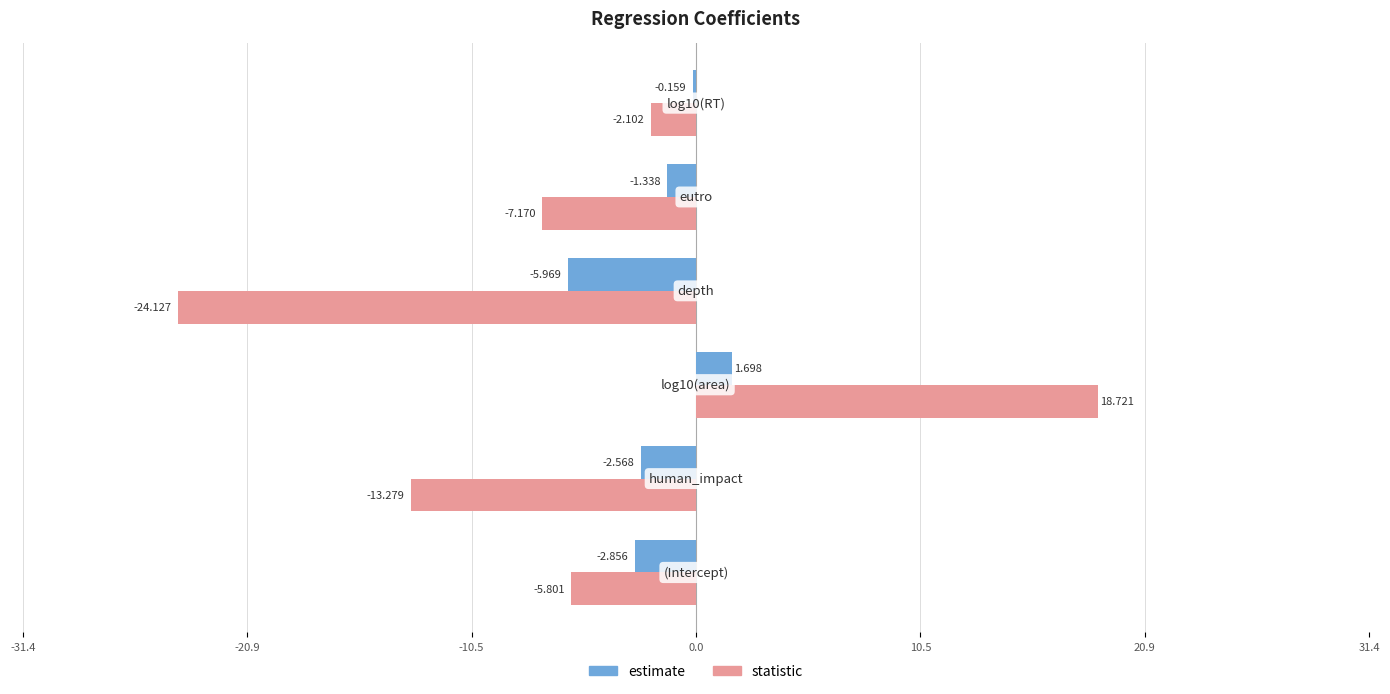

Which series has the largest total across all categories?

estimate